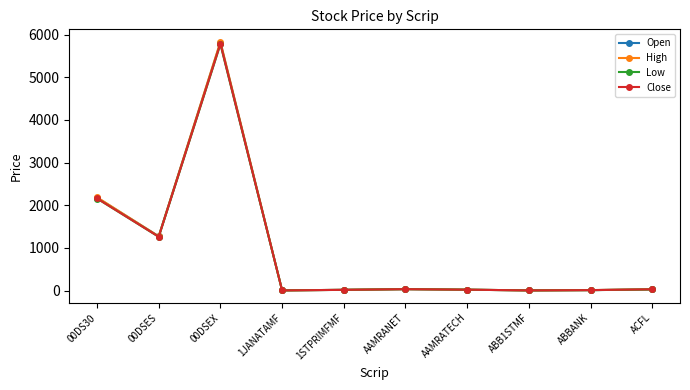

Rank the series by their average value, from lowest to highest.

Low, Close, Open, High